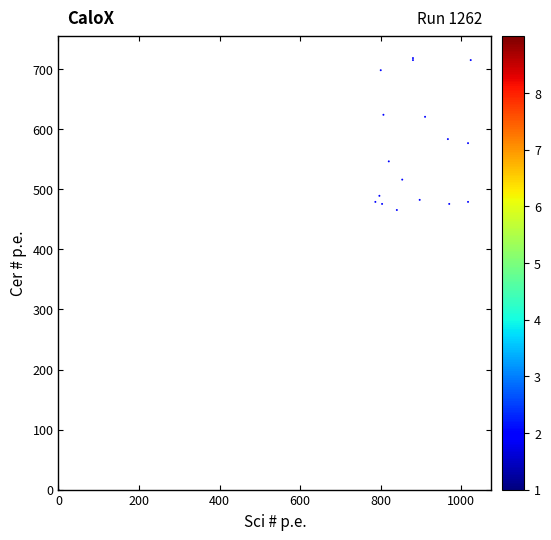

What Y value in the scatter plot is closest to 359?

465.8